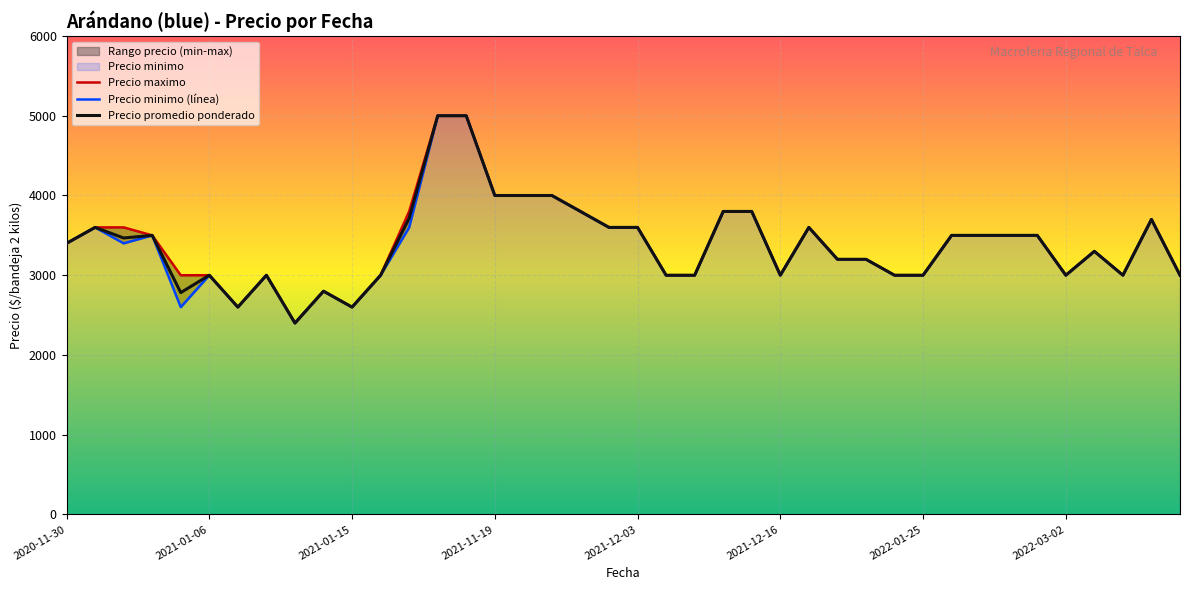

What value does the Precio promedio ponderado series have at 2021-01-08, to the nearest 100?

3000